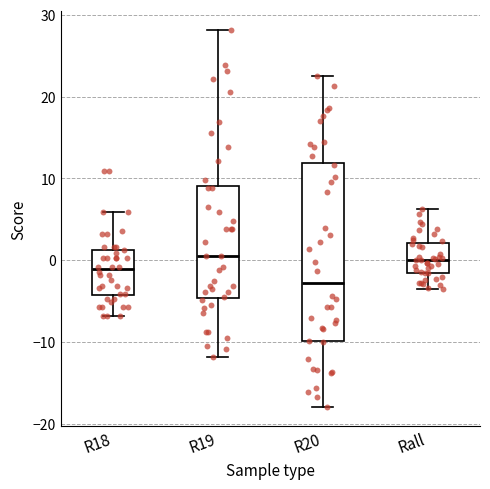

Reading left to right, transcribe this box plot: for each box, give where its median line is, the range the box spans, and where its two whiskers end, as read against the y-axis. The values are not printed on the chart, so give them approximately, as read against the axis.

R18: median -1, box -4 to 1, whiskers -7 to 6
R19: median 1, box -5 to 9, whiskers -12 to 28
R20: median -3, box -10 to 12, whiskers -18 to 22
Rall: median 0, box -2 to 2, whiskers -4 to 6